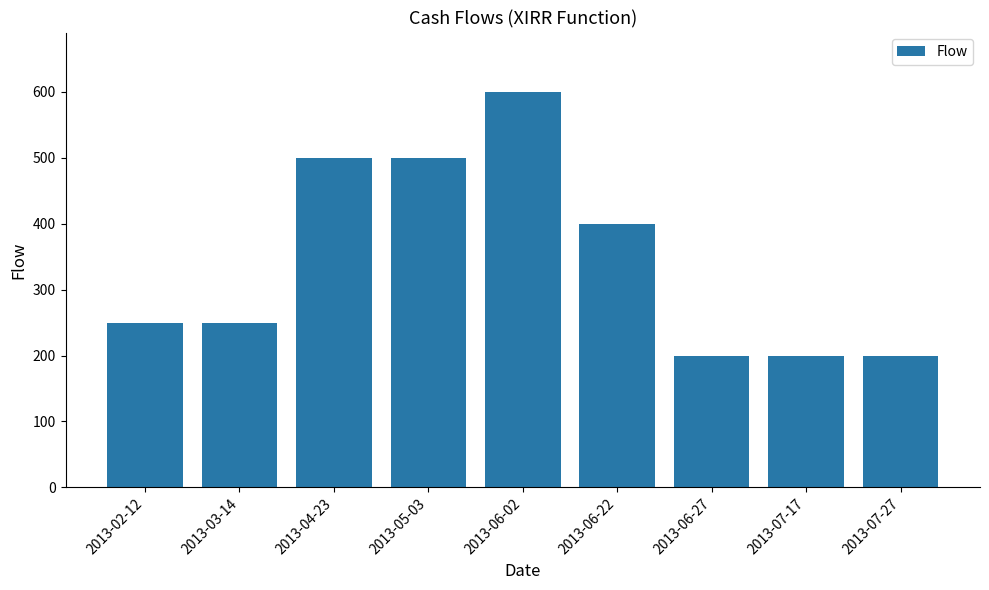

What is the difference between the maximum and minimum values?

400